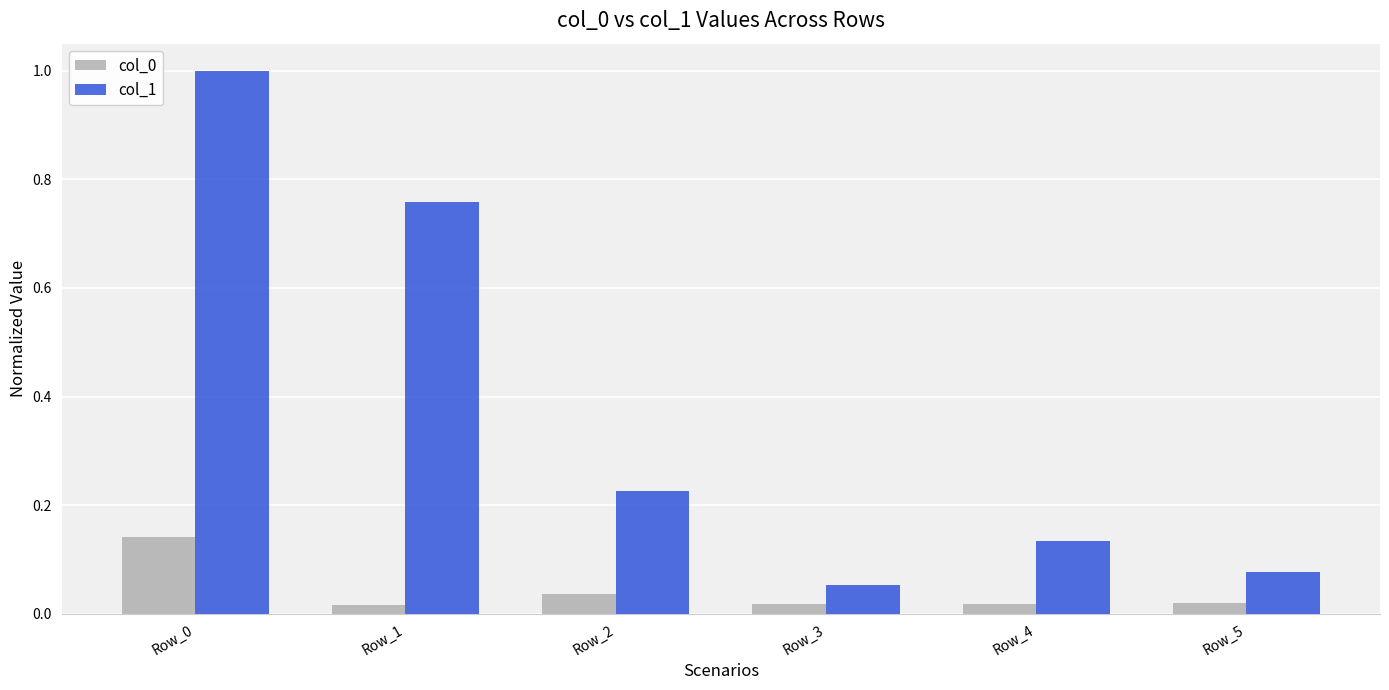

What is the greatest value displayed?

1.0